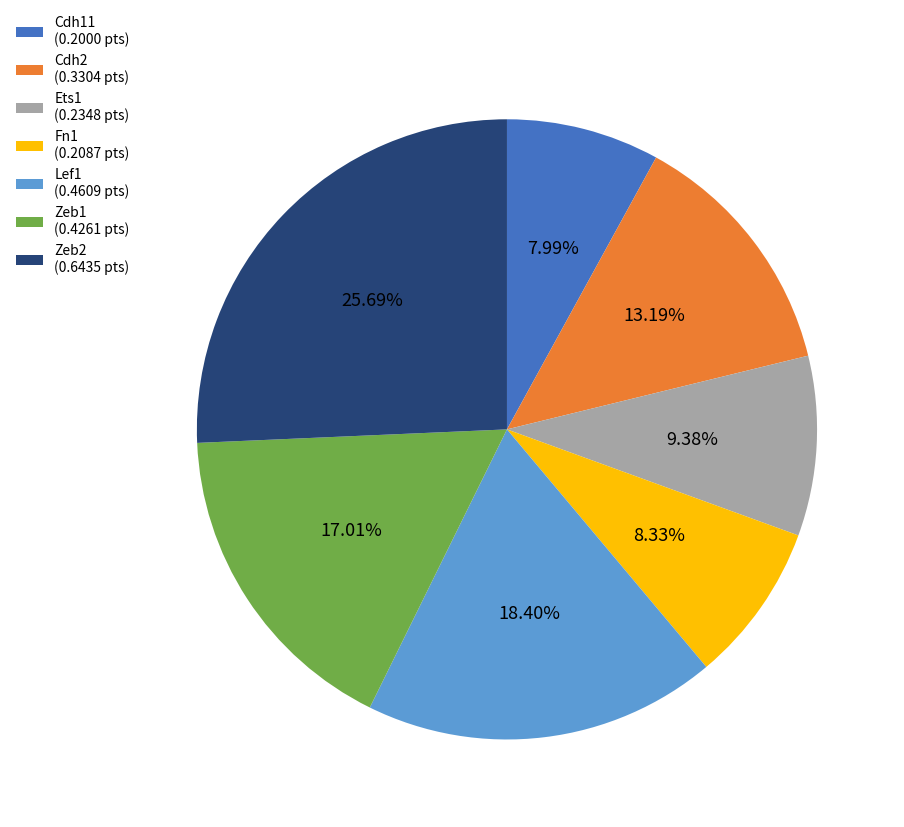

Does Cdh2 account for over 50% of the chart?

No